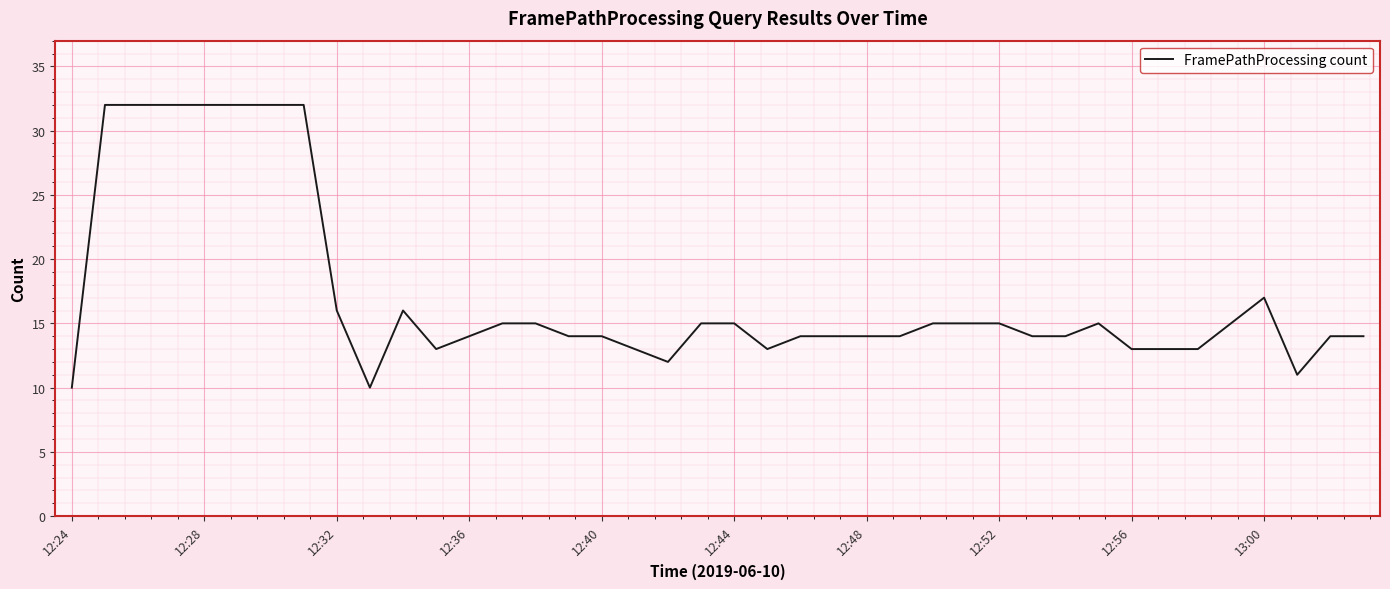

What is the minimum value shown in the chart?

10